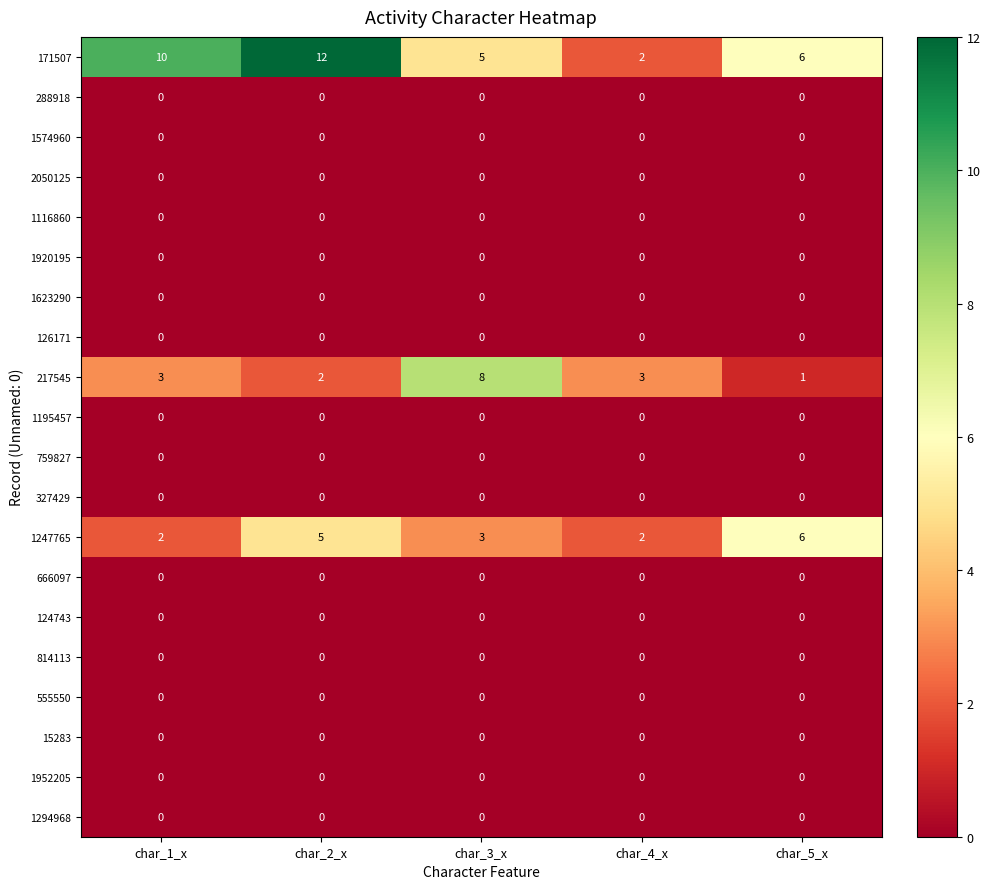

Which label corresponds to the largest value in the chart?

char_2_x